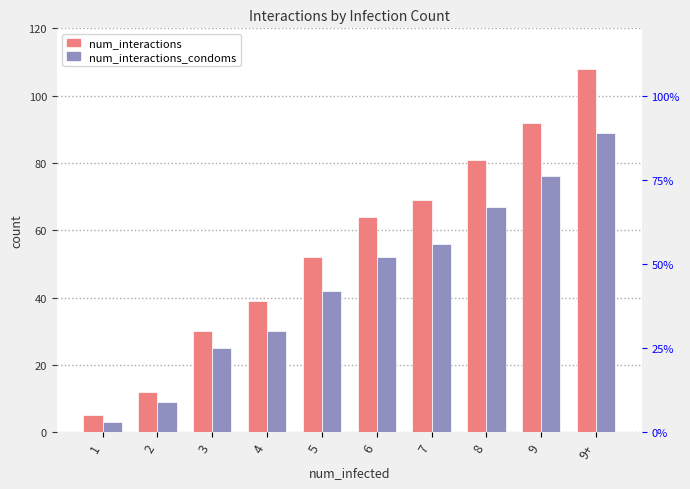

Where is num_interactions nearest to the value 56?

5